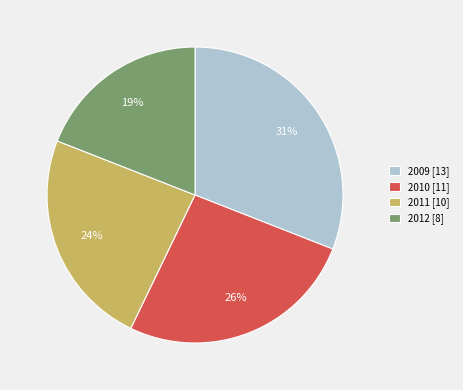

What percentage is the 2012 slice, to the nearest percent?

19%